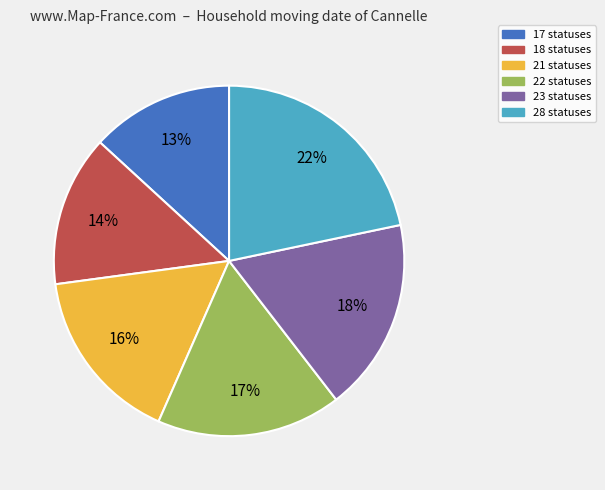

To the nearest percent, what is the difference between the largest and smallest slice percentages?

9%